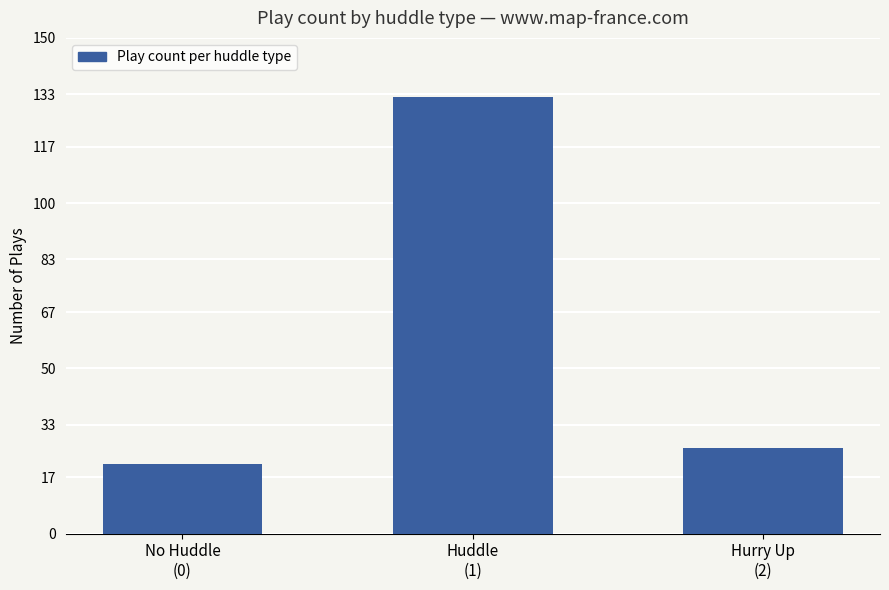

Does the chart contain stacked bars?

No